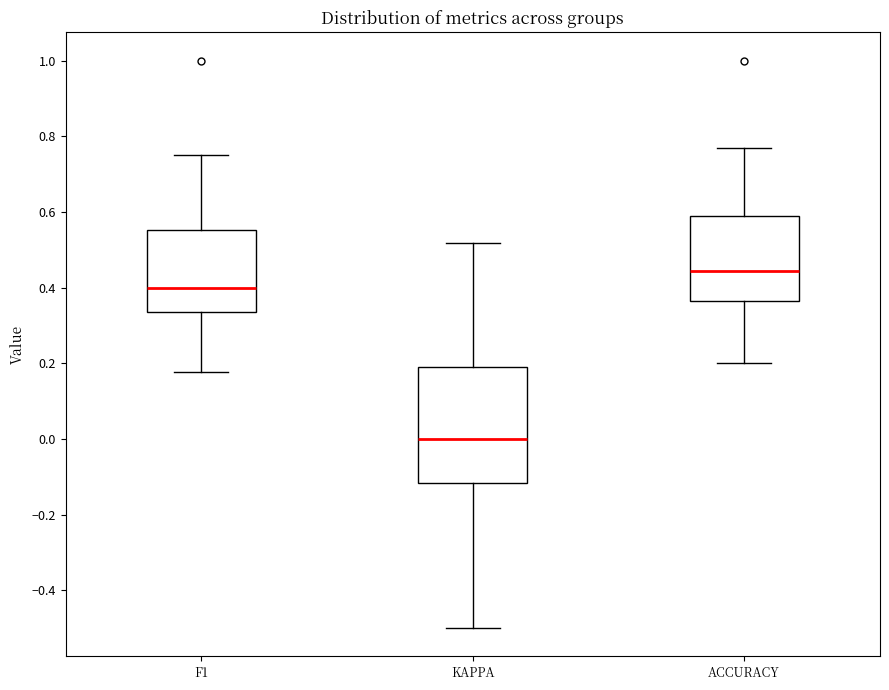

Reading left to right, read every box against the y-axis: the position of its median line, the range the box covers, and the ends of its whiskers. The values are not printed on the chart, so give them approximately, as read against the axis.

F1: median 0.40, box 0.34 to 0.56, whiskers 0.18 to 0.76
KAPPA: median 0.00, box -0.12 to 0.20, whiskers -0.50 to 0.52
ACCURACY: median 0.44, box 0.36 to 0.58, whiskers 0.20 to 0.76